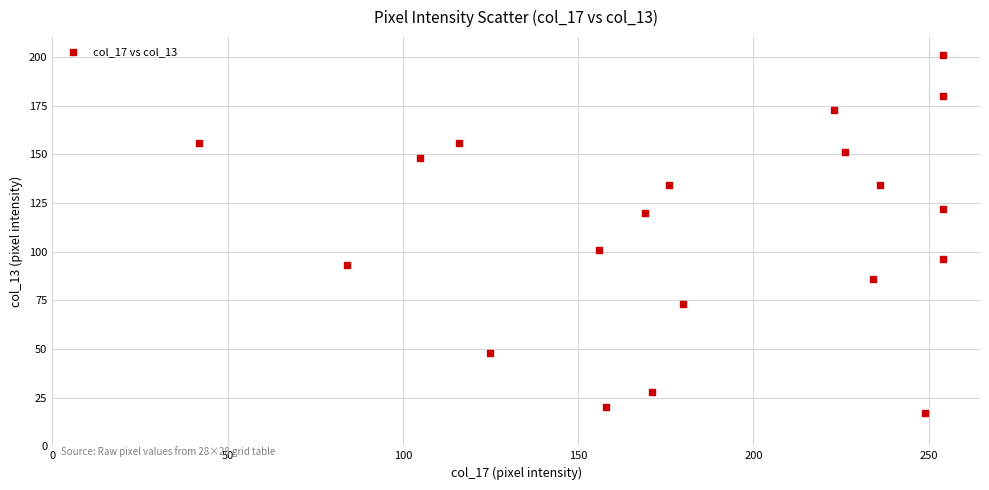

What is the range of Y values (max minus min)?

184